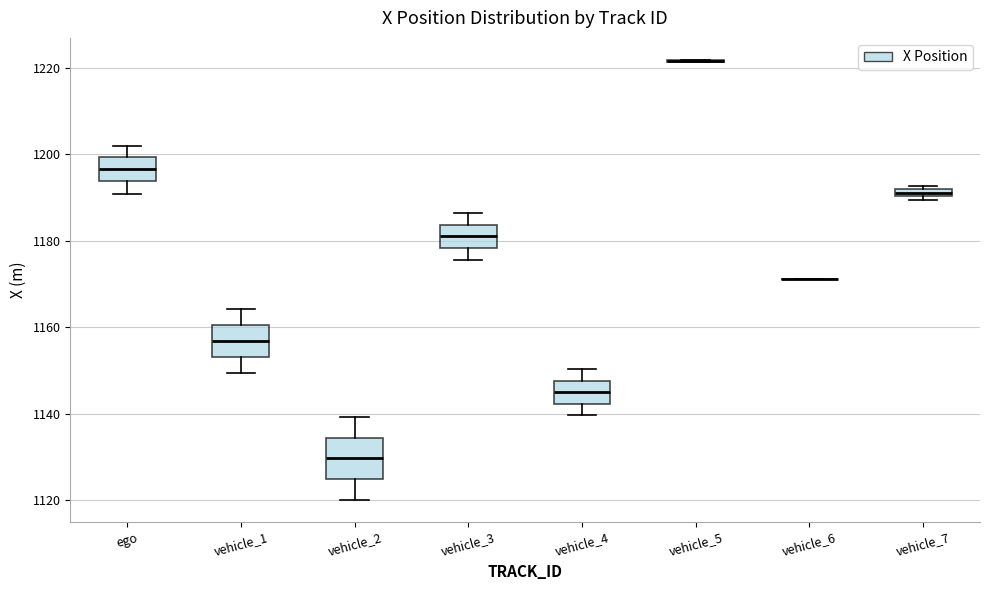

Comparing the boxes themselves (not the whiskers), which one is the tallest?

vehicle_2